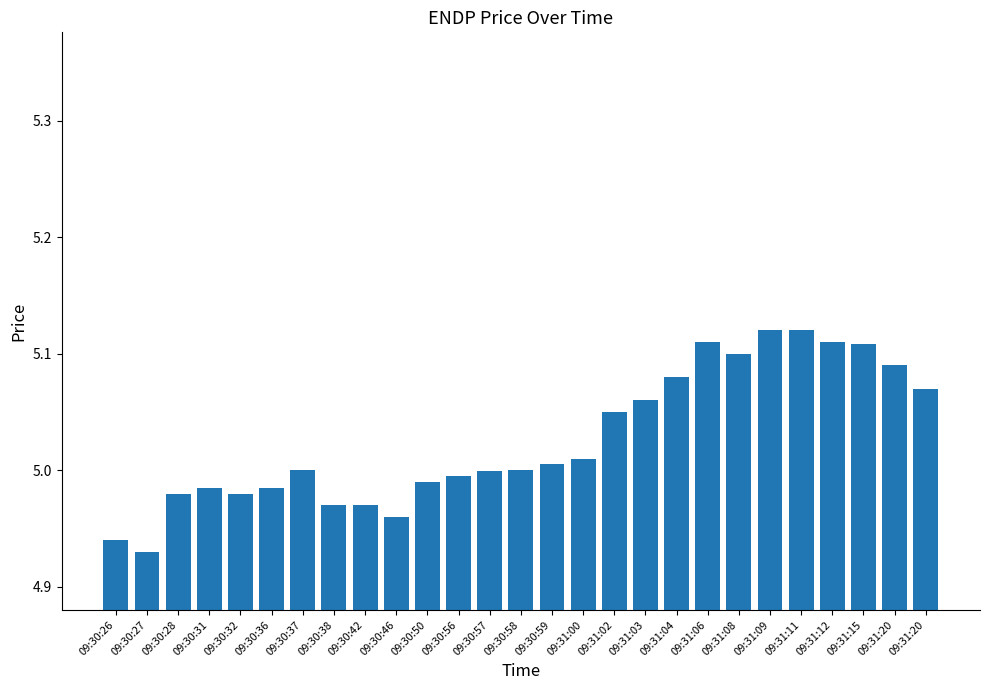

The value at 09:30:26 is 7.4. True or false?

False